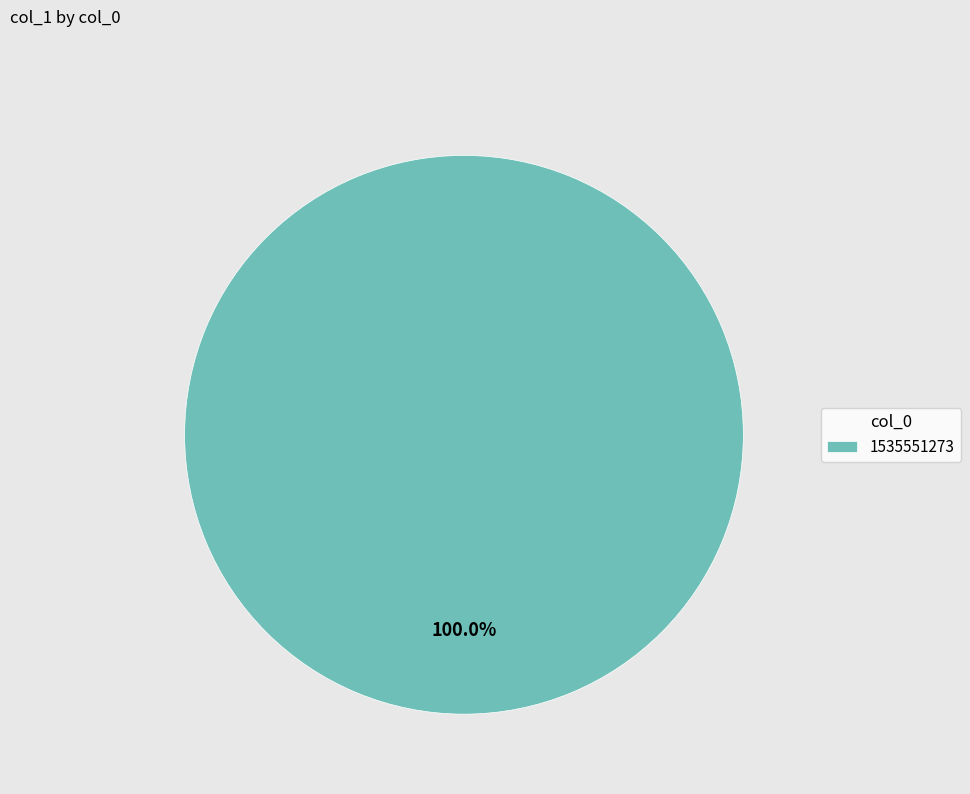

The 1535551273 slice represents 100% of the pie. True or false?

True